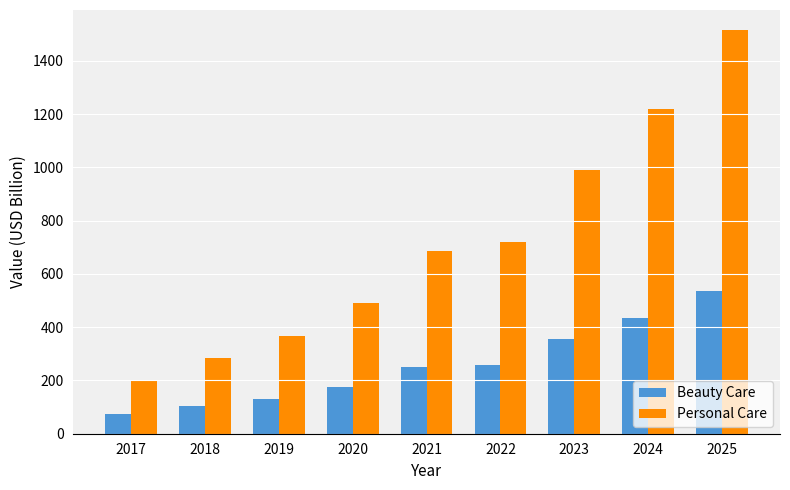

Which series has the largest total across all categories?

Personal Care